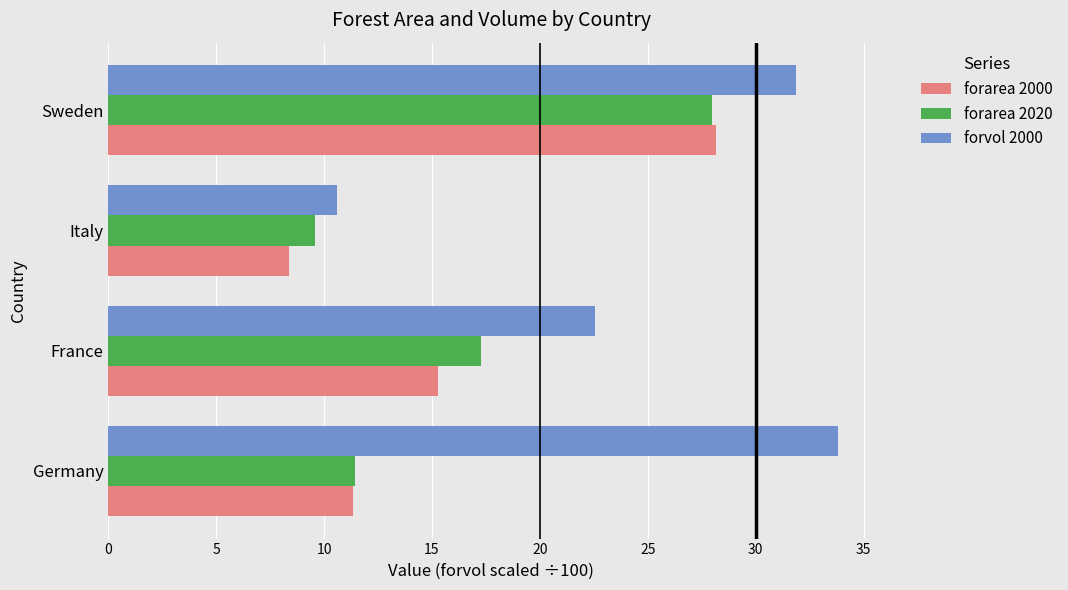

Read the forarea 2020 value at Sweden.

28.0